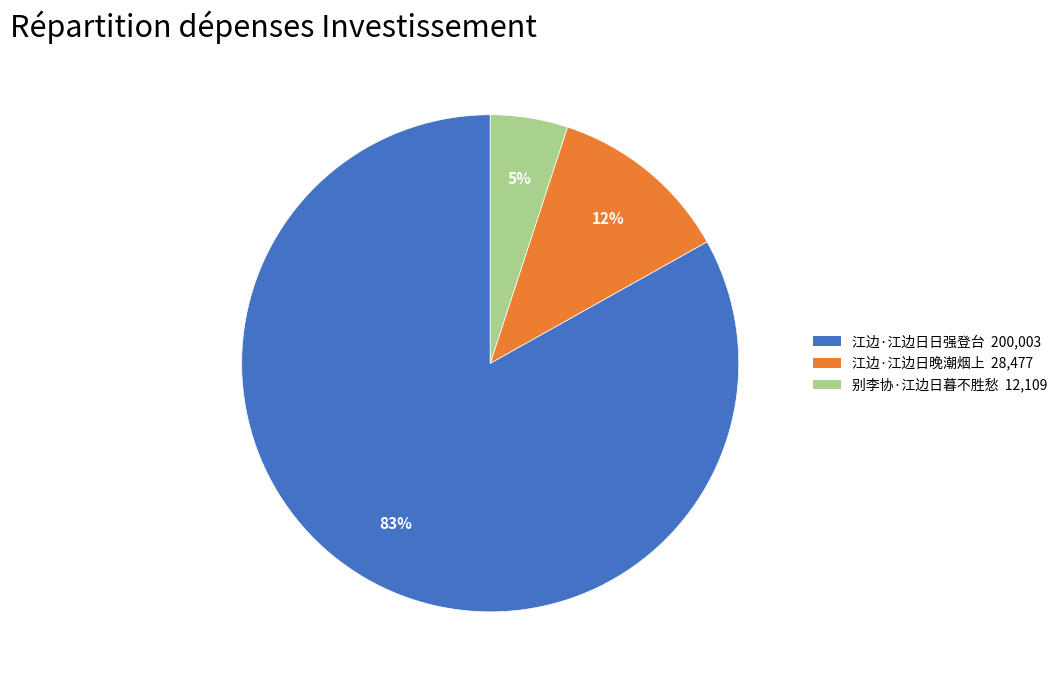

Combined, do 别李协·江边日暮不胜愁 and 江边·江边日晚潮烟上 account for over 50%?

No